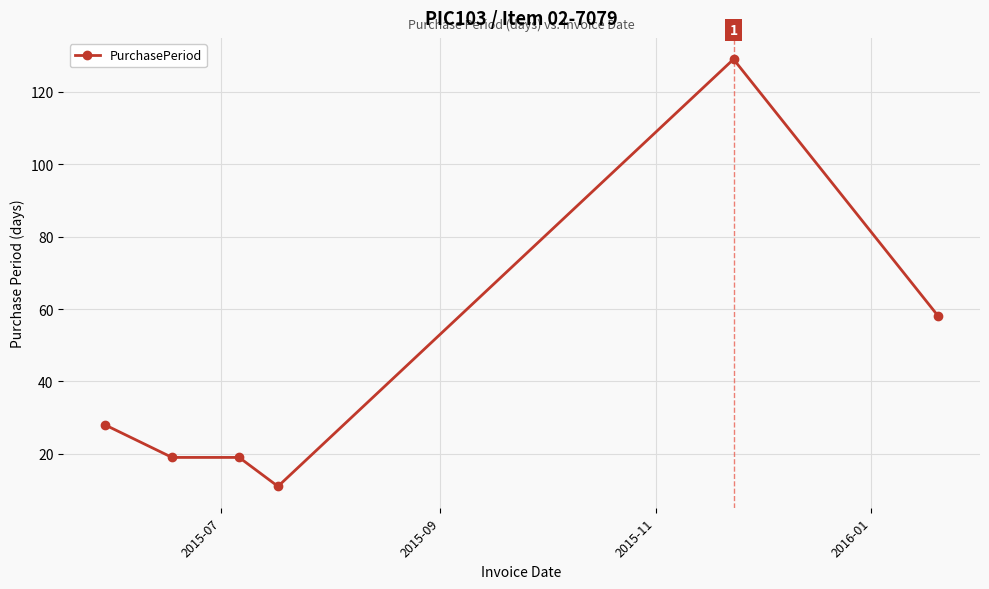

What is the difference between the maximum and minimum values?

118